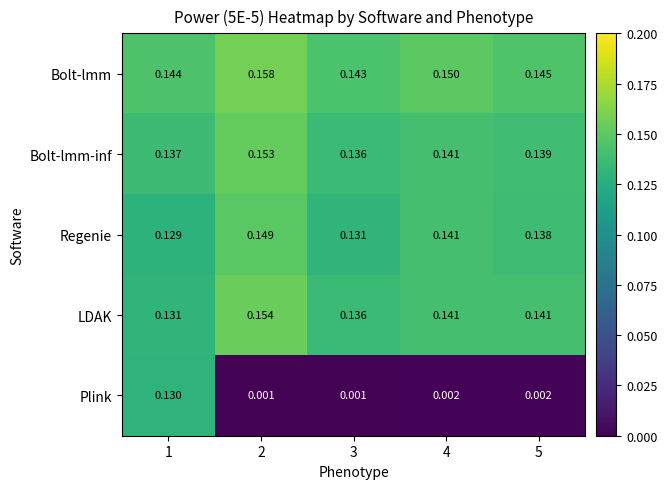

Between 4 and 5, which series saw the biggest shift?

Bolt-lmm